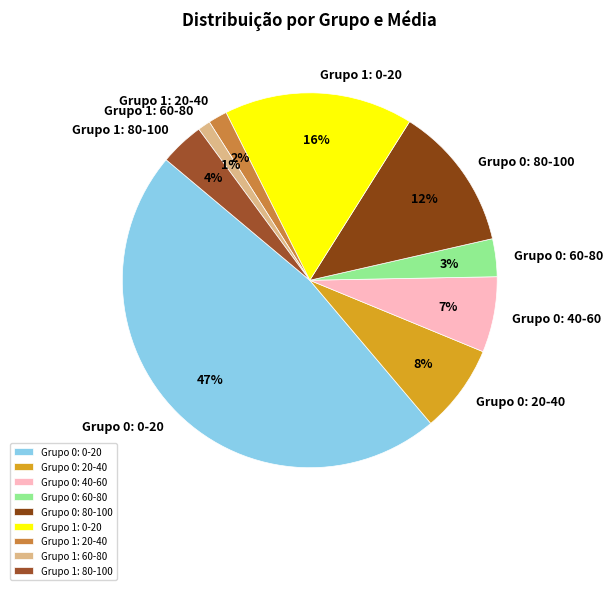

What is the smallest slice in the pie chart?

Grupo 1: 60-80